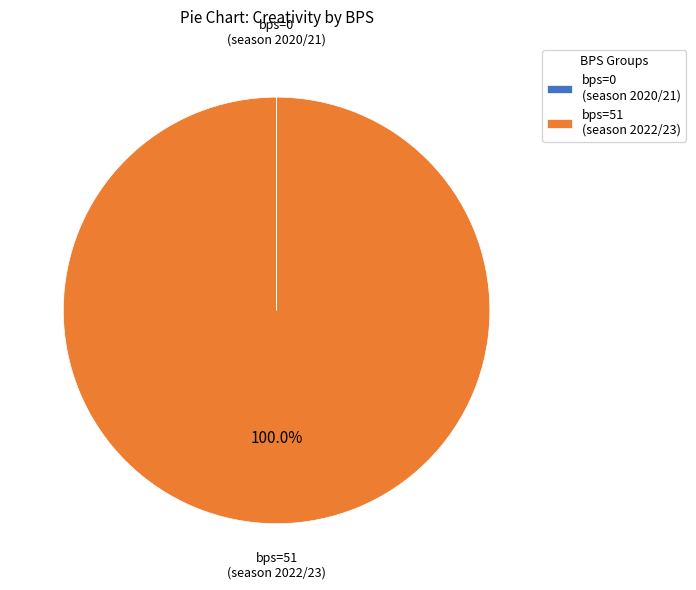

Which category accounts for the majority?

bps=51 (season 2022/23)